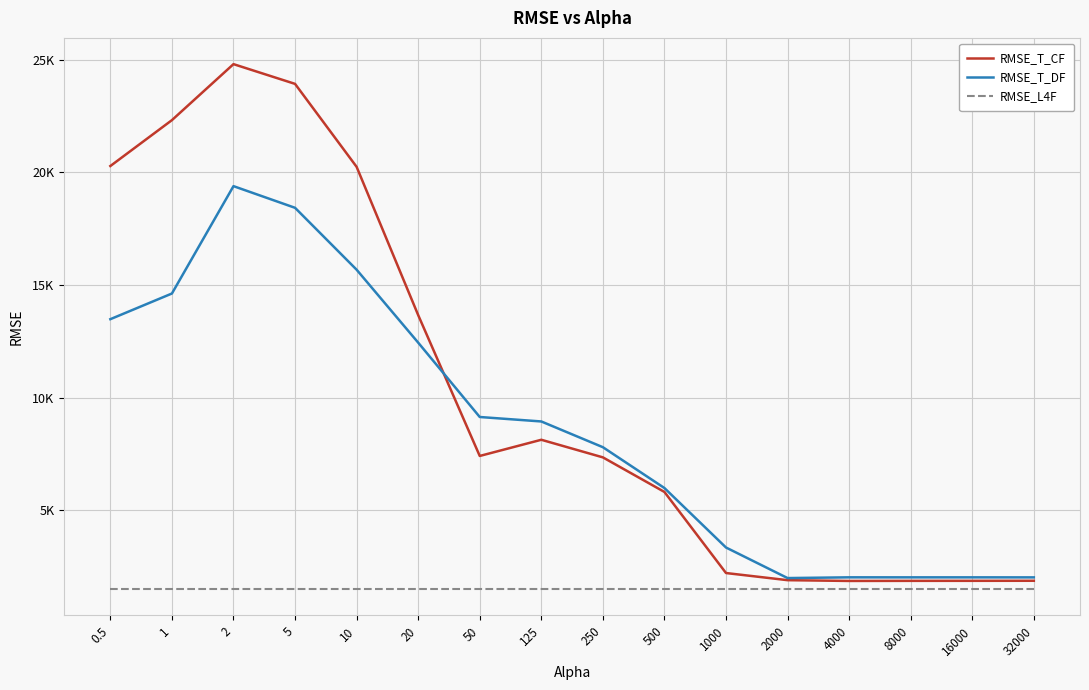

What is the total value across all series at 8000?

5359.1